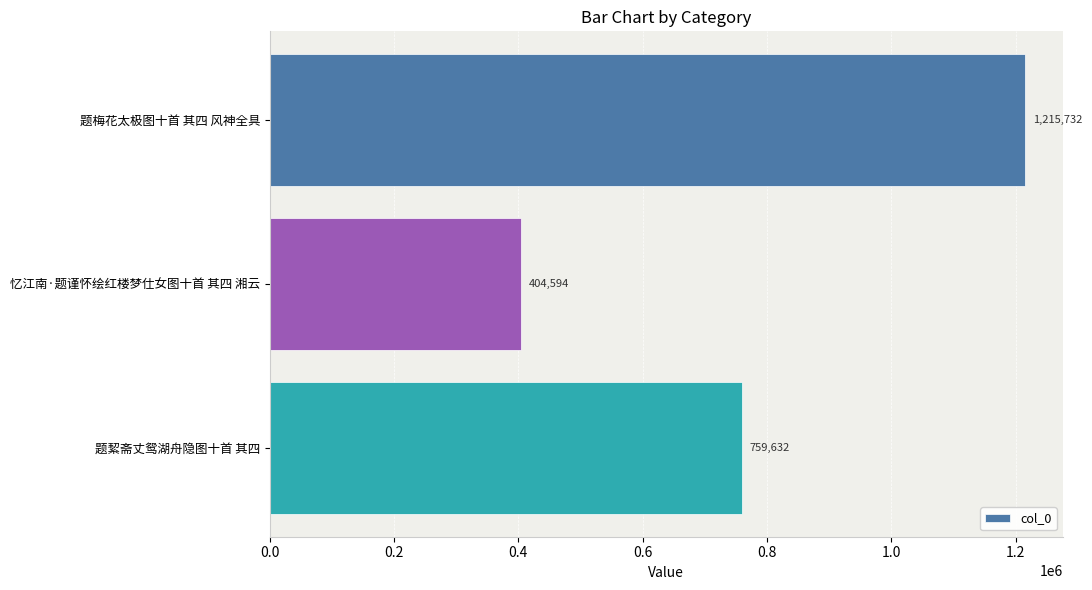

Which has a higher value, 题絜斋丈鸳湖舟隐图十首 其四 or 题梅花太极图十首 其四 风神全具?

题梅花太极图十首 其四 风神全具